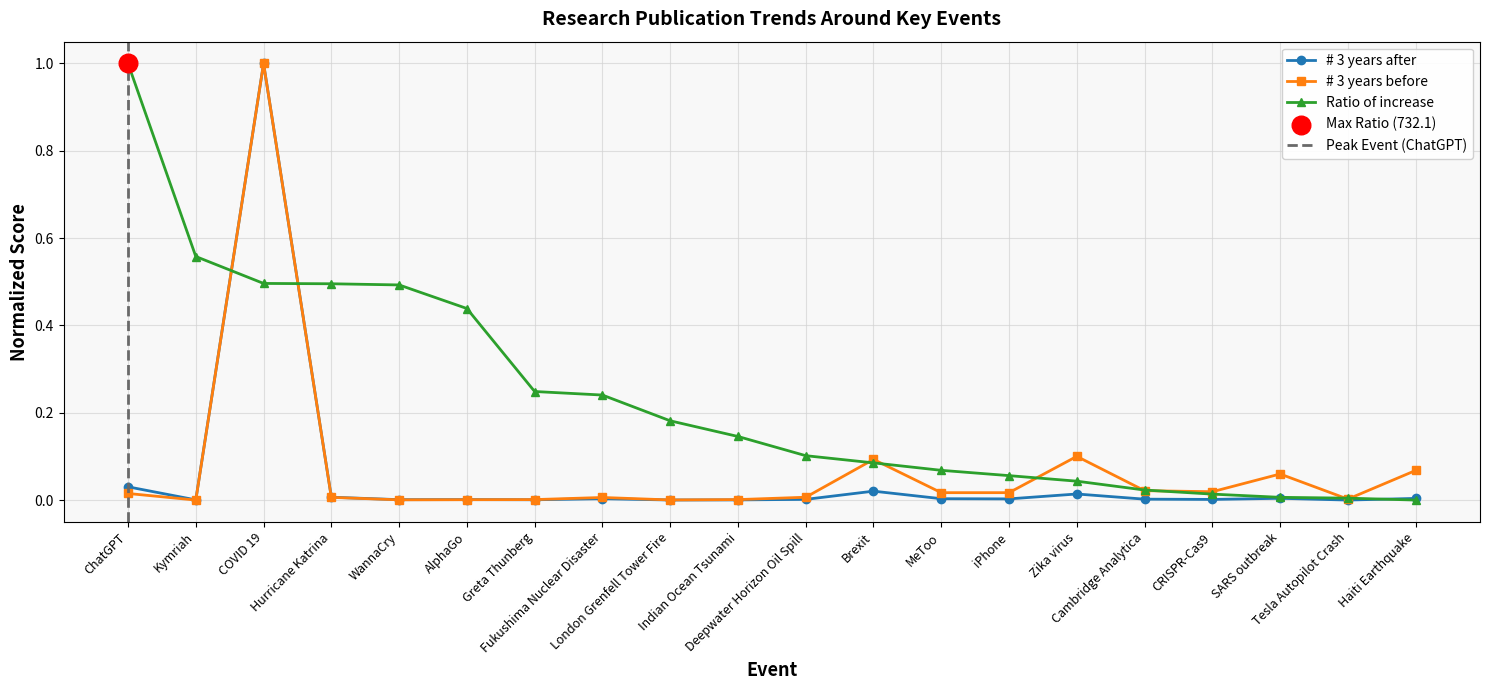

What are all the series names shown in the legend?

# 3 years after, # 3 years before, Ratio of increase